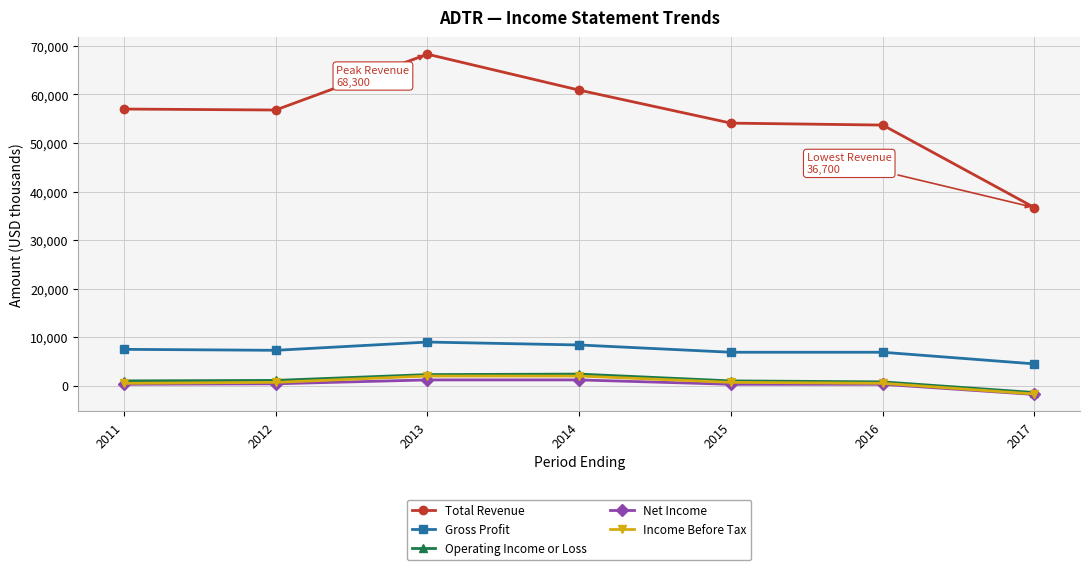

What is the difference between the highest and lowest values at 2015?

53800